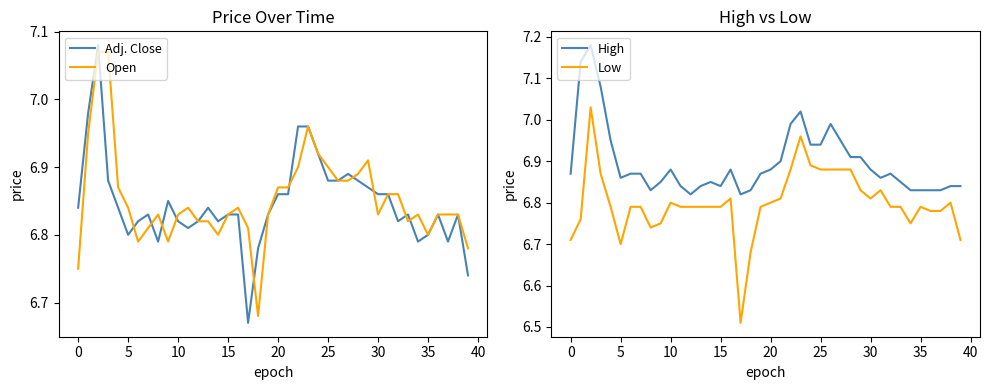

True or false: Low and High intersect in this chart.

False